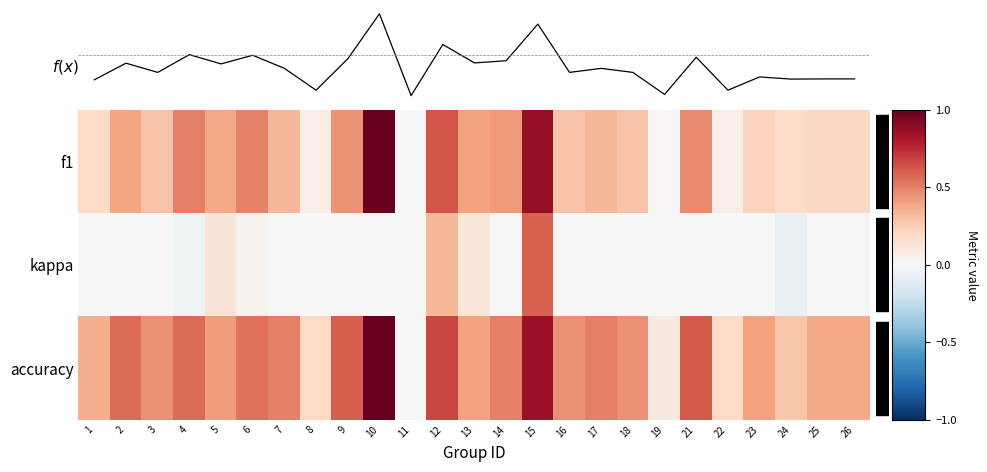

At which category is the sum across all series the highest?

15